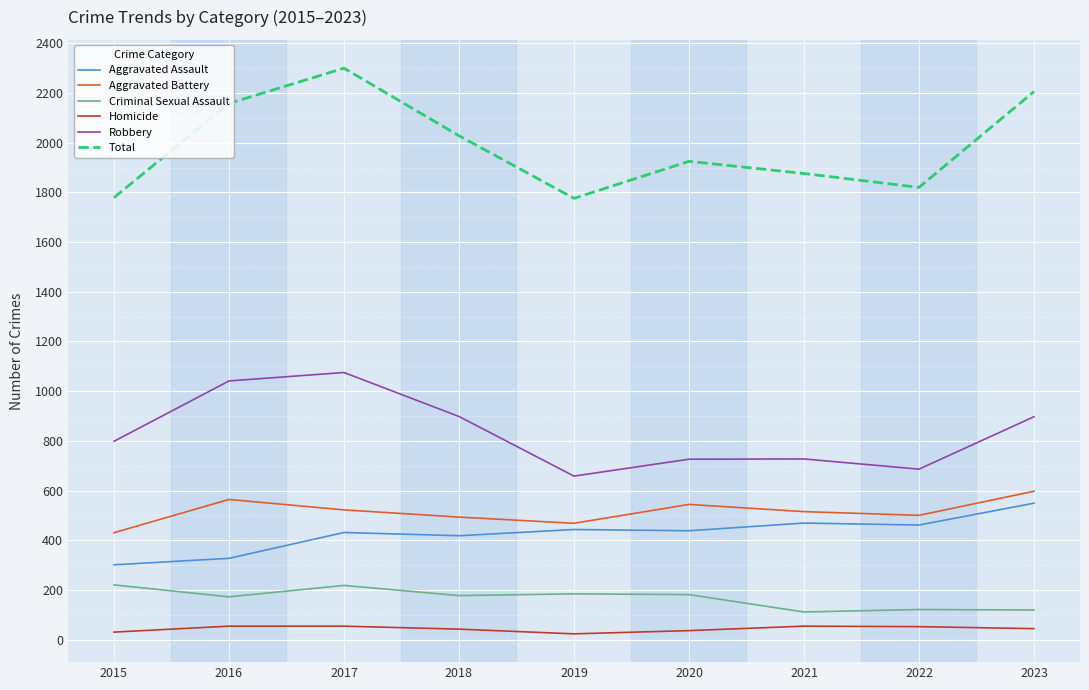

How many values in the Total series are below 1925?

4